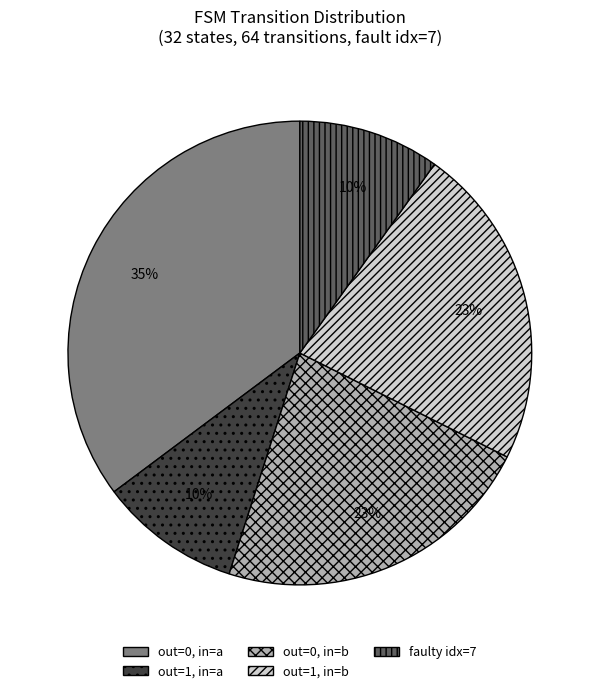

Does faulty idx=7 represent more than half of the total?

No